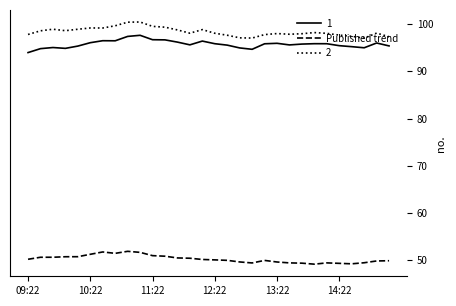

What is the highest value of the 2 series?

100.4